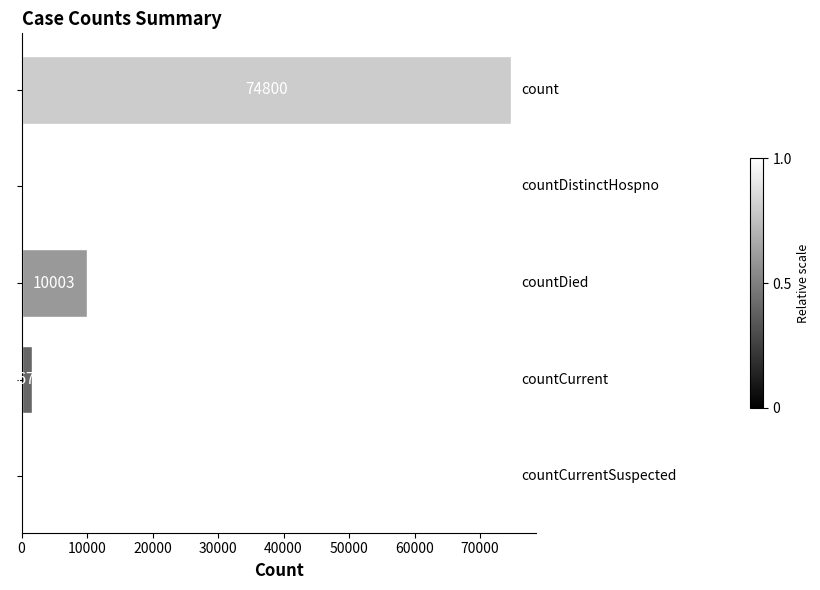

What is the sum of all values?

86477